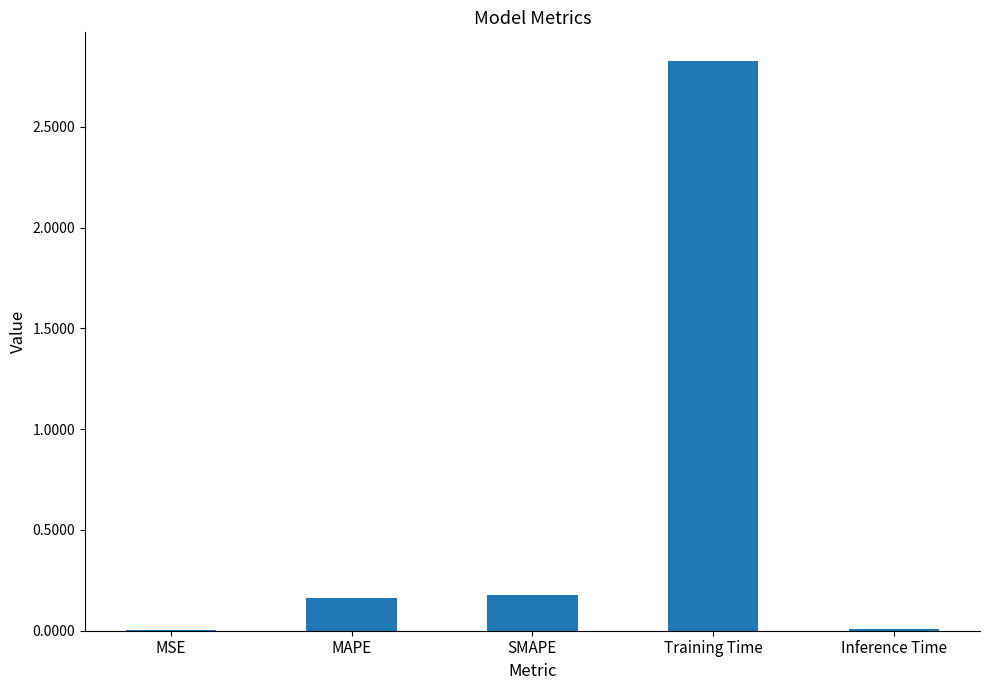

What is the sum of the values at SMAPE and Training Time?

3.0